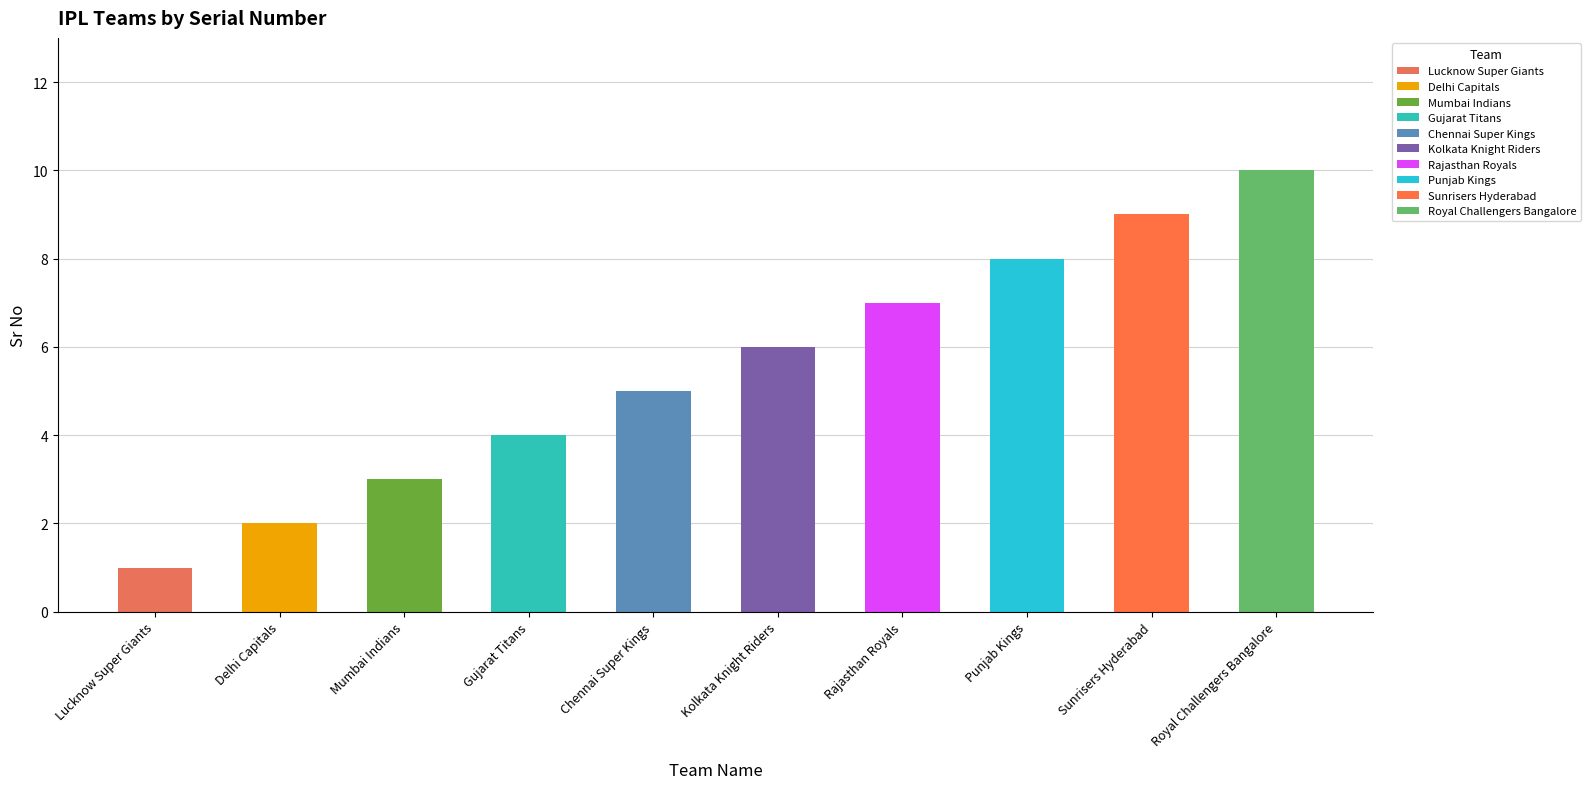

Reading left to right, list all the values displayed in this chart.

1	2	3	4	5	6	7	8	9	10